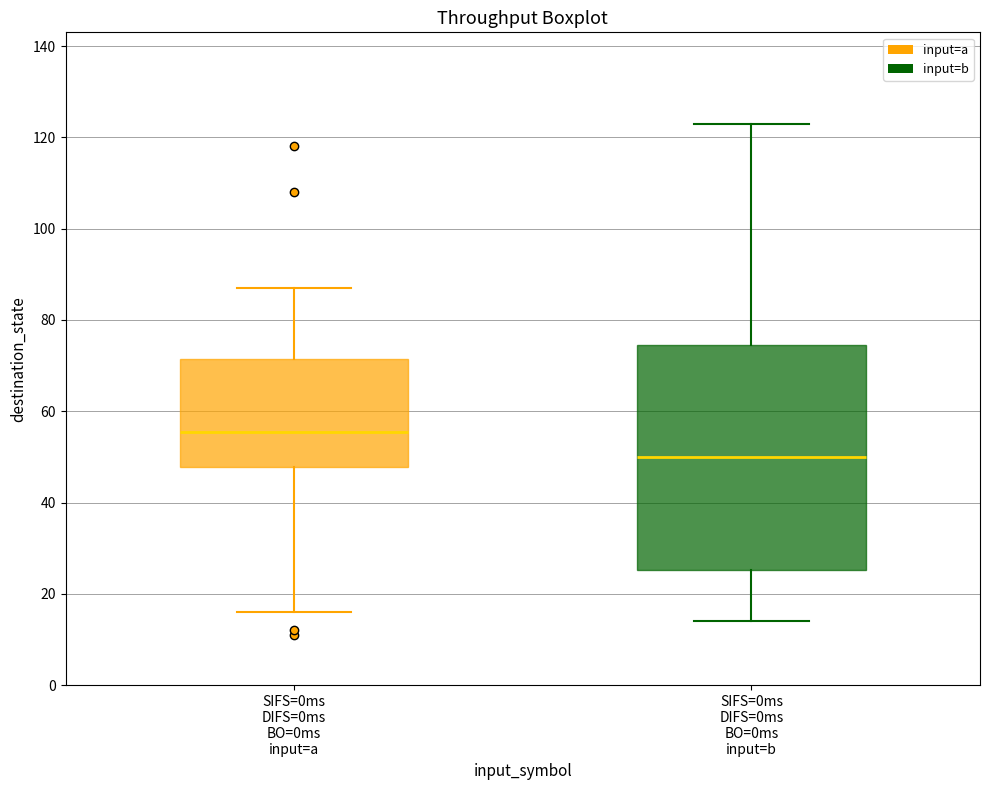

Reading left to right, transcribe this box plot: for each box, give where its median line is, the range the box spans, and where its two whiskers end, as read against the y-axis. The values are not printed on the chart, so give them approximately, as read against the axis.

SIFS=0ms DIFS=0ms BO=0ms input=a: median 56, box 48 to 72, whiskers 16 to 88
SIFS=0ms DIFS=0ms BO=0ms input=b: median 50, box 26 to 74, whiskers 14 to 124